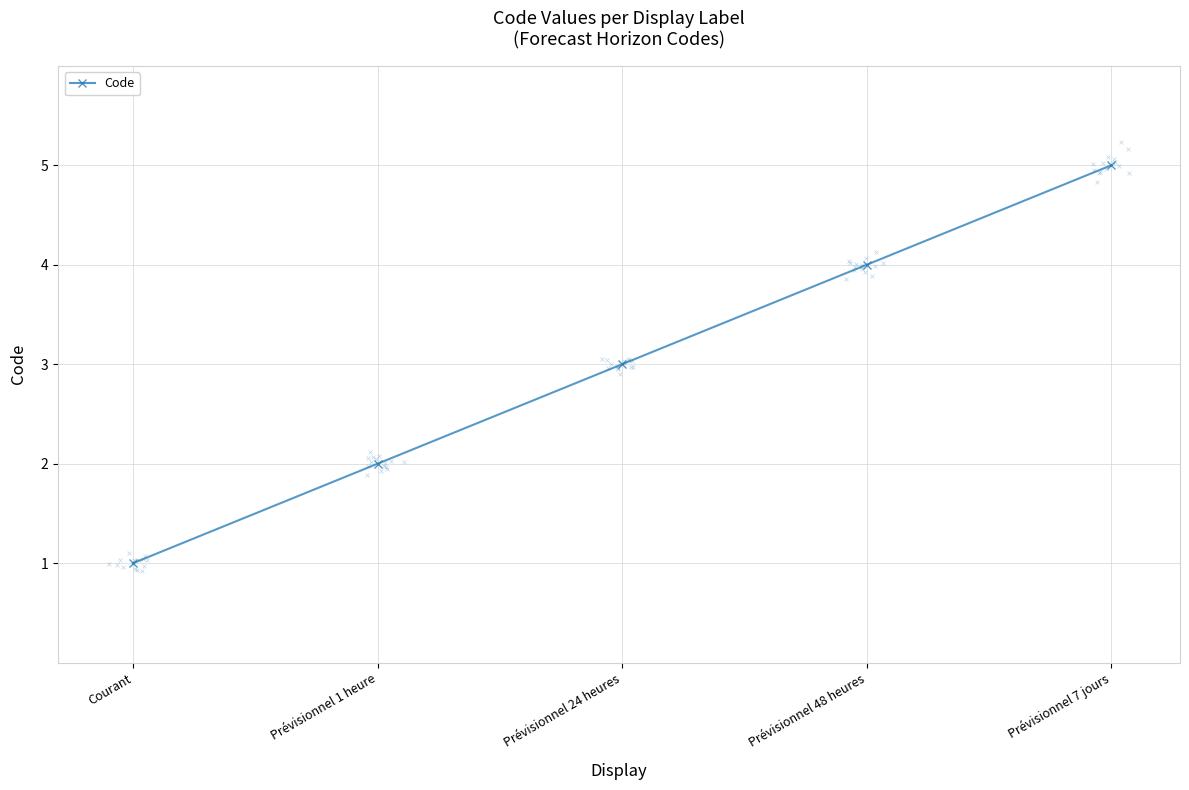

What is the ratio of the value at Prévisionnel 7 jours to the value at Prévisionnel 1 heure?

2.5